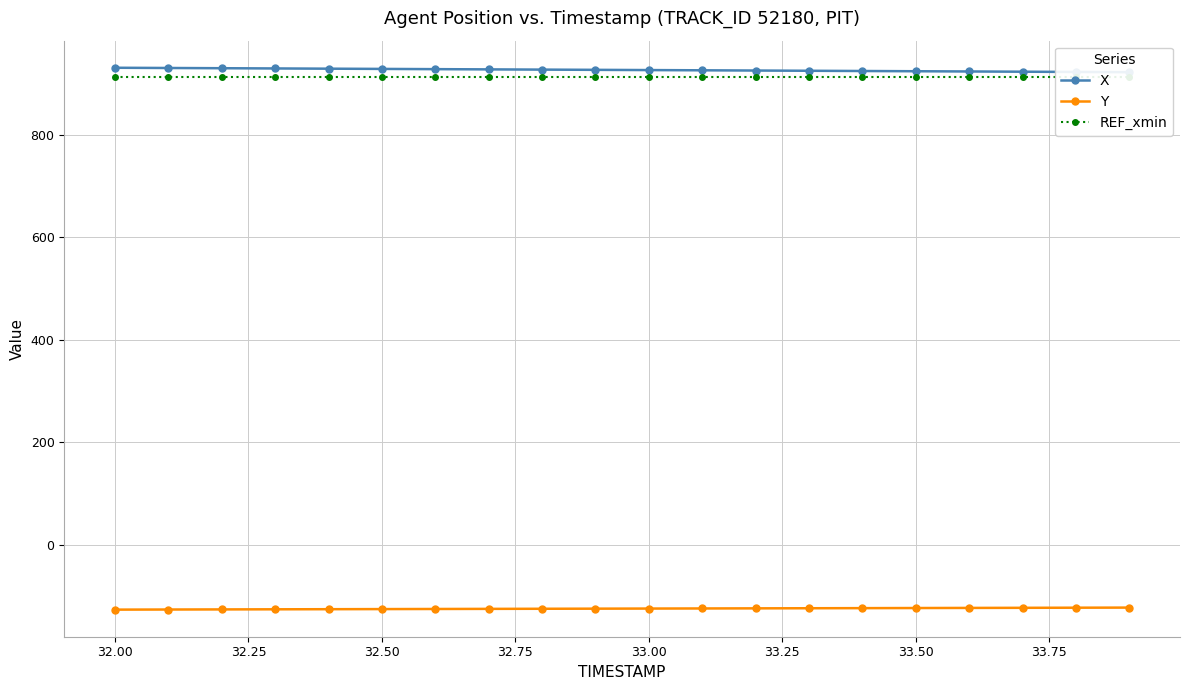

What is the average value of the Y series?

-125.0